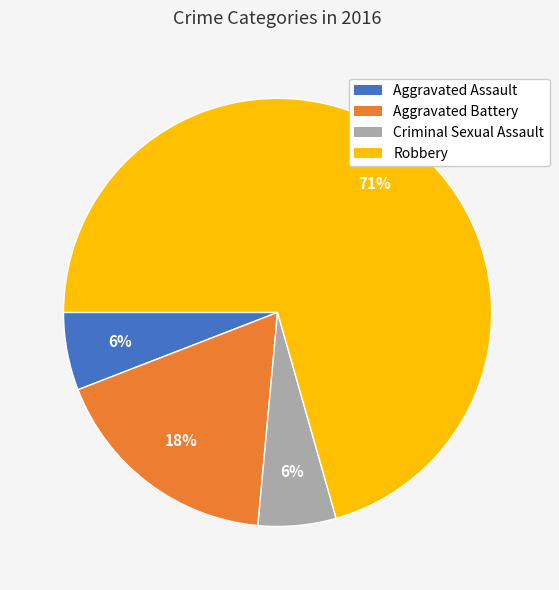

To the nearest percent, what portion does Aggravated Assault represent?

6%